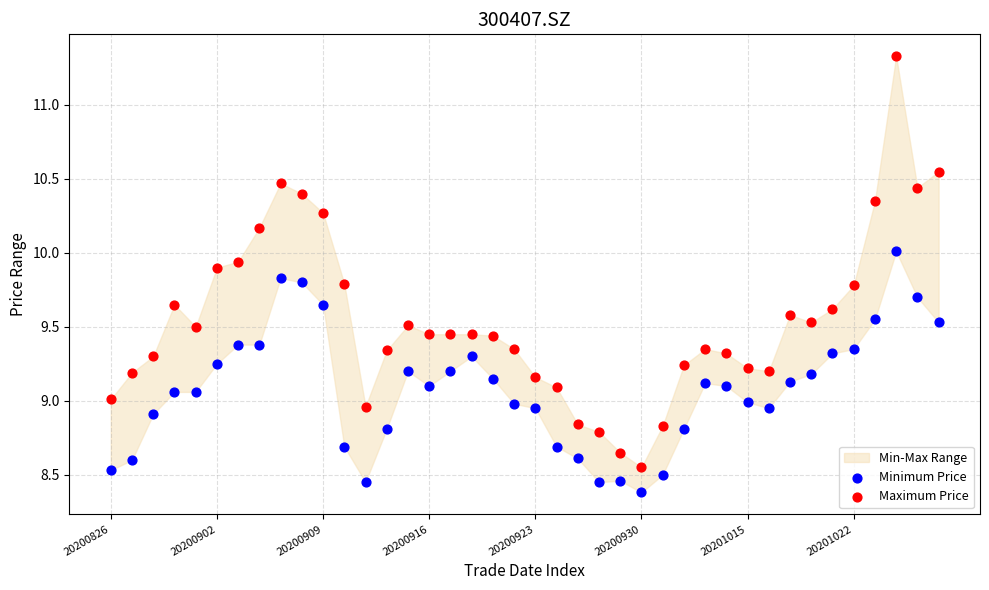

Which series has the widest spread of Y values?

Maximum Price